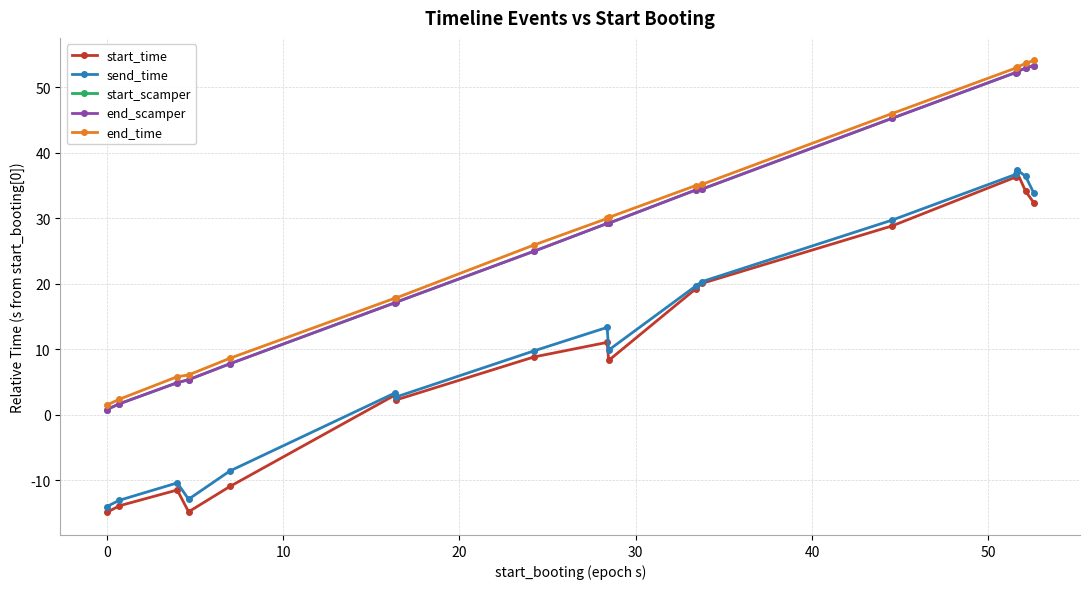

How many lines are shown in the chart?

5